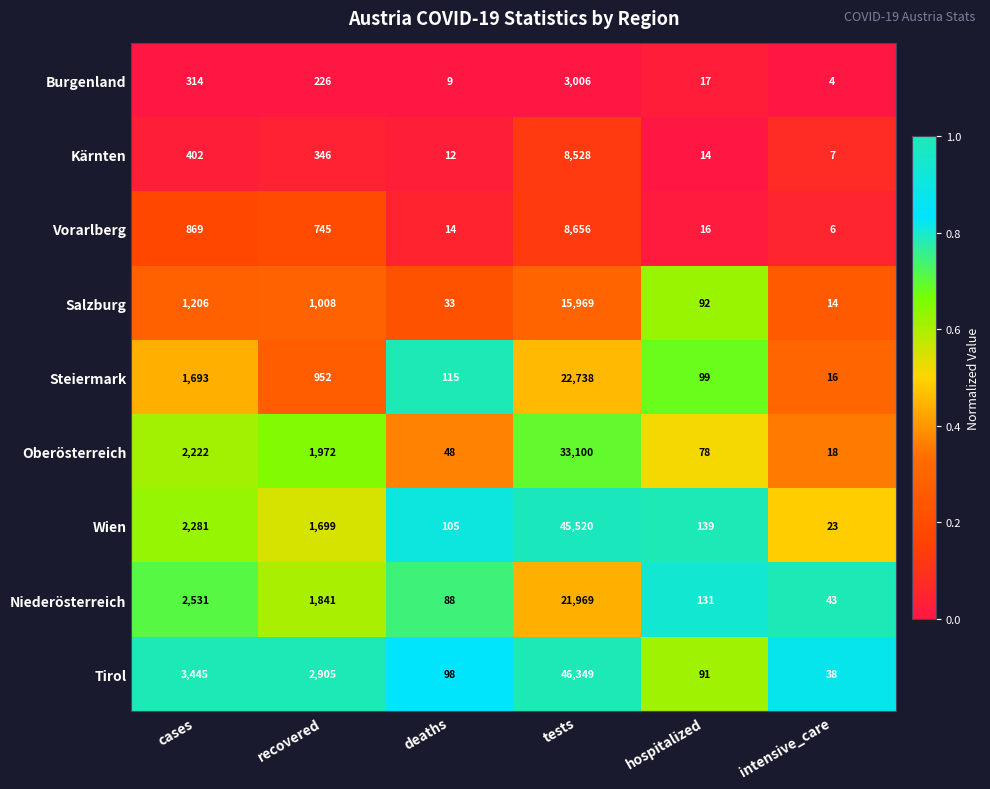

Which series has the largest total across all categories?

Tirol